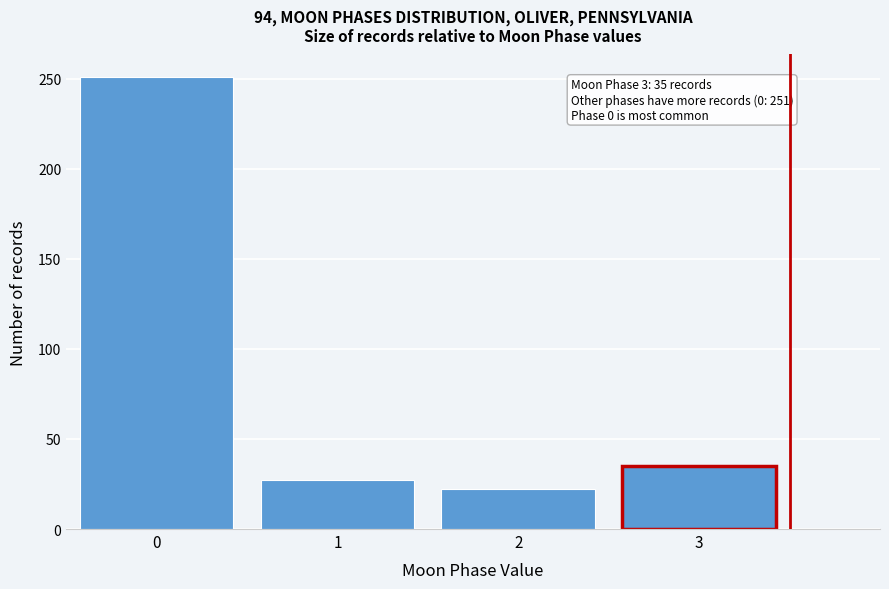

Reading right to left, what are all the values shown in this chart?

35	22	27	251